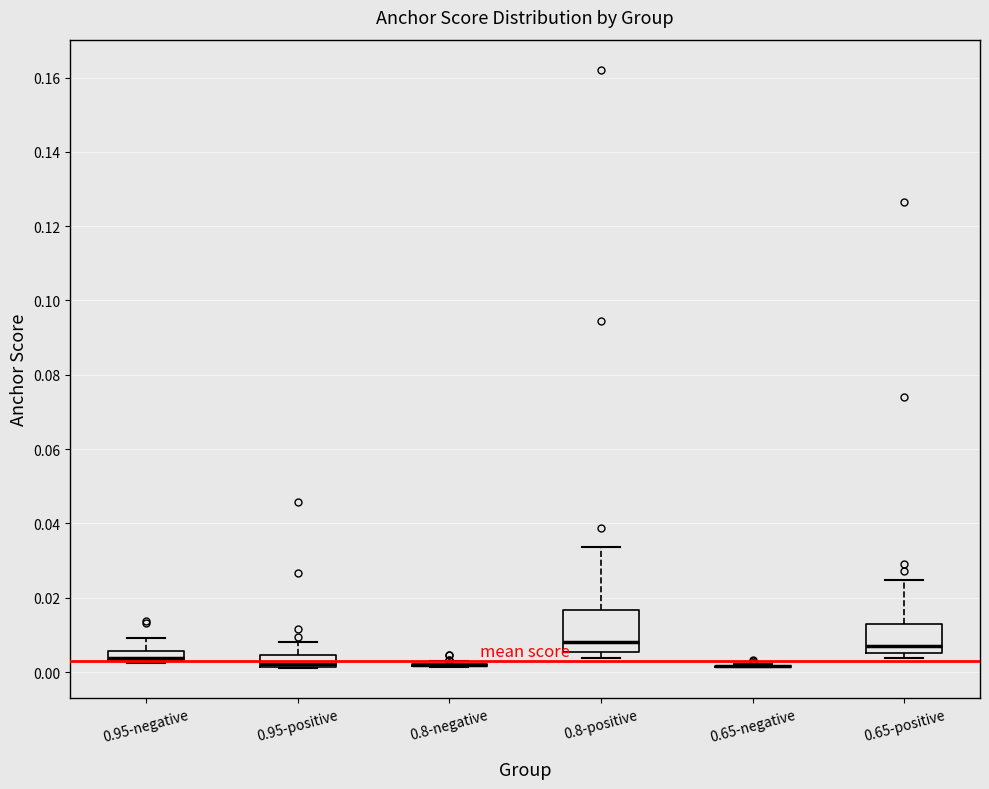

Comparing the boxes themselves (not the whiskers), which one is the tallest?

0.8-positive